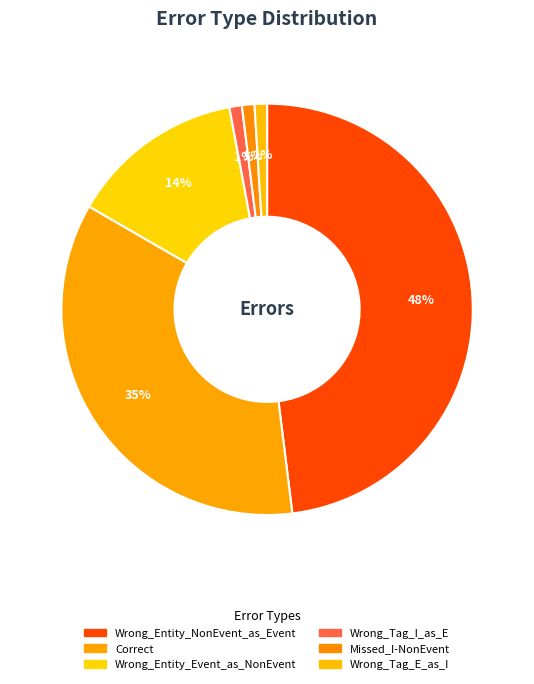

Rank the categories by value from highest to lowest.

Wrong_Entity_NonEvent_as_Event, Correct, Wrong_Entity_Event_as_NonEvent, Wrong_Tag_I_as_E, Missed_I-NonEvent, Wrong_Tag_E_as_I